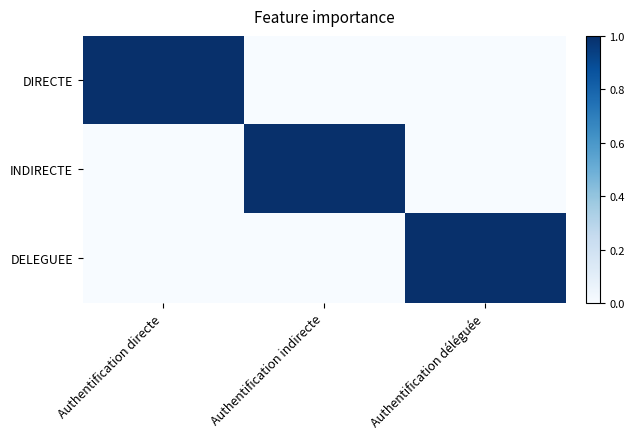

Which label corresponds to the smallest value in the chart?

Authentification indirecte